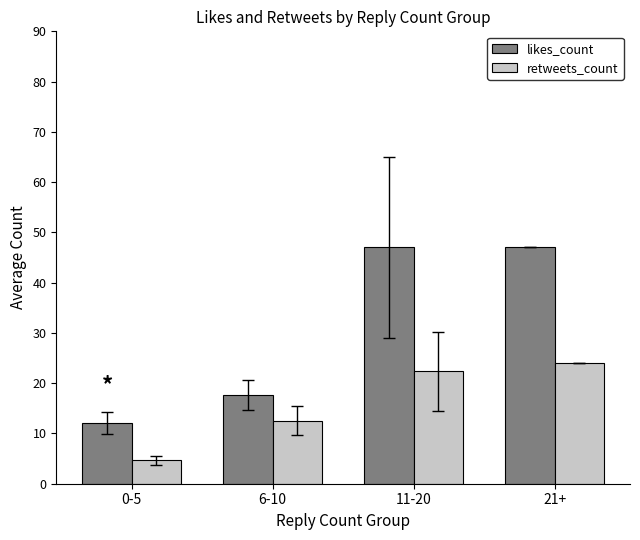

Which series has the widest spread of values?

likes_count